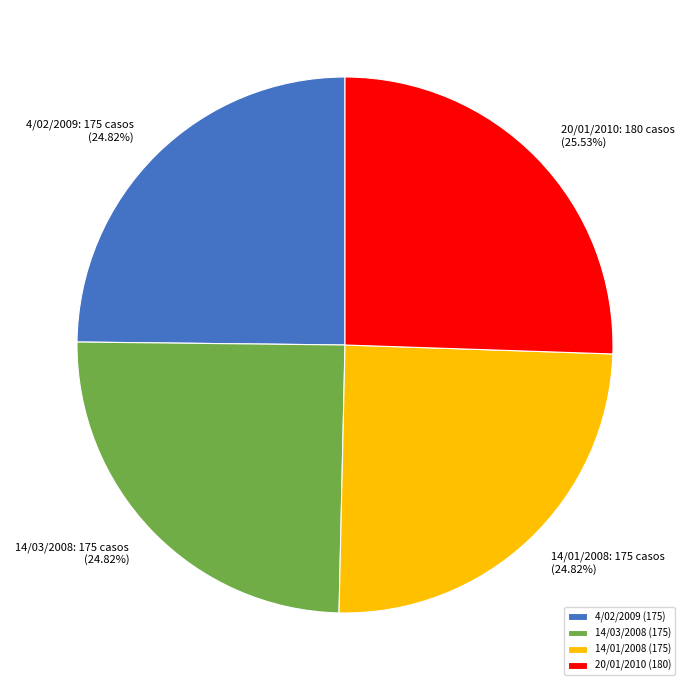

Is there any slice that represents more than half of the pie?

No